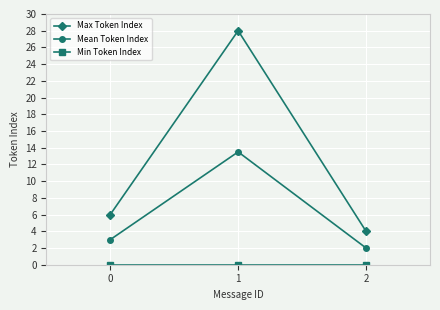

At how many categories does at least one series exceed 12?

1